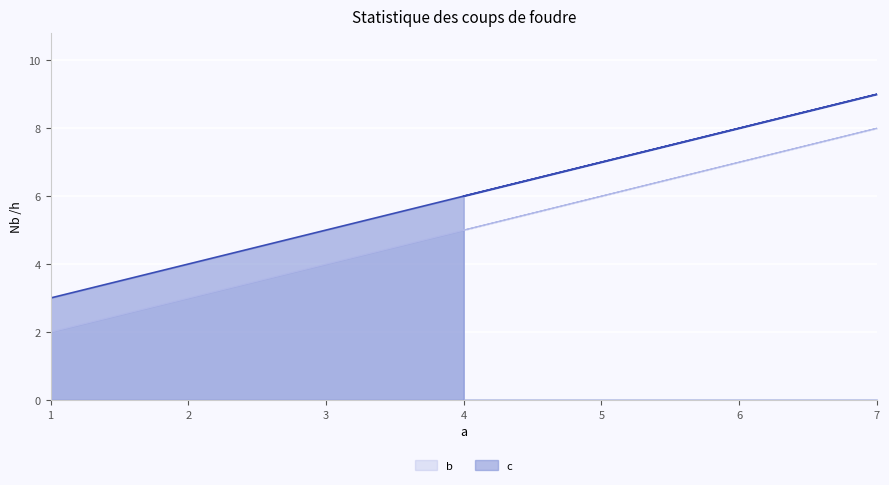

Which label corresponds to the smallest value in the chart?

1